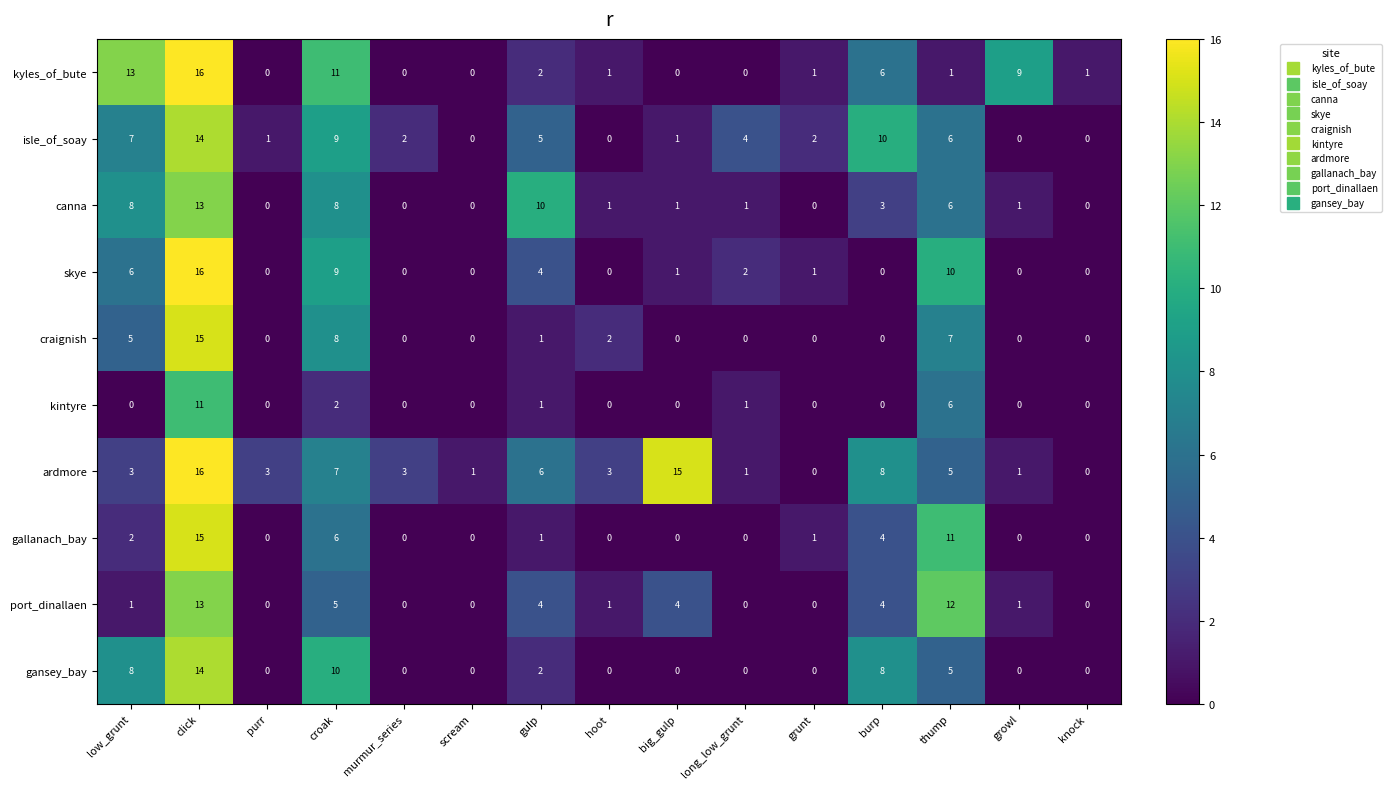

What is the difference between the second highest and second lowest values in the gallanach_bay series?

11